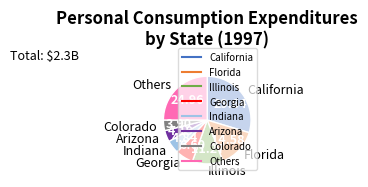

Does any single category account for the majority?

No